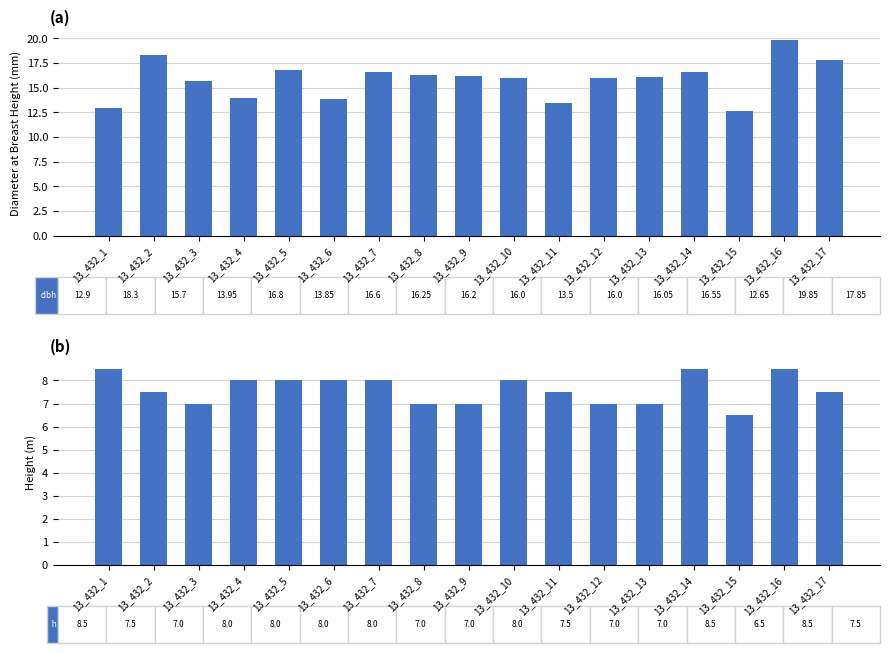

What are all the series names shown in the legend?

dbh, h